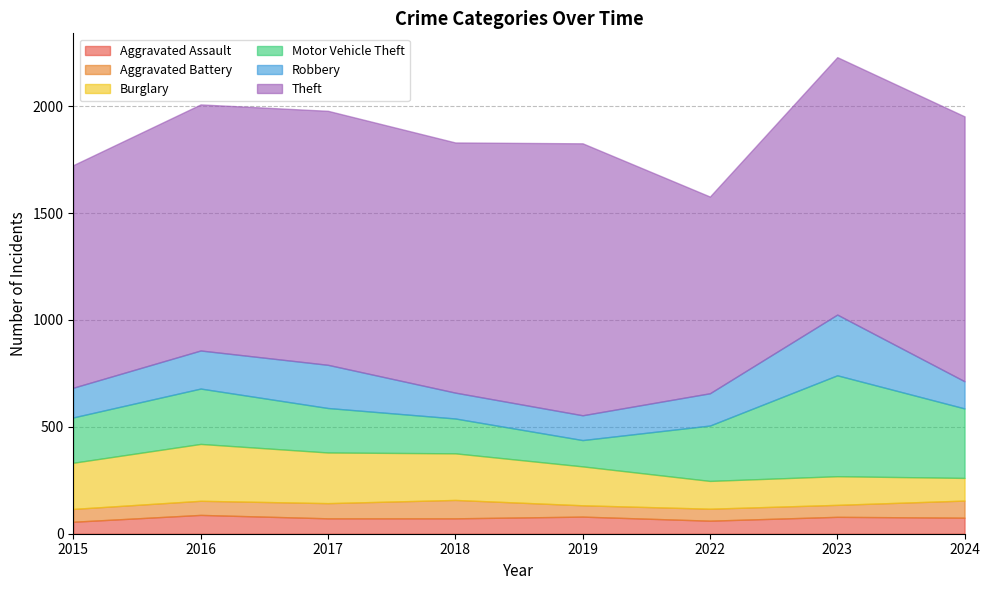

Which series has the widest spread of values?

Theft